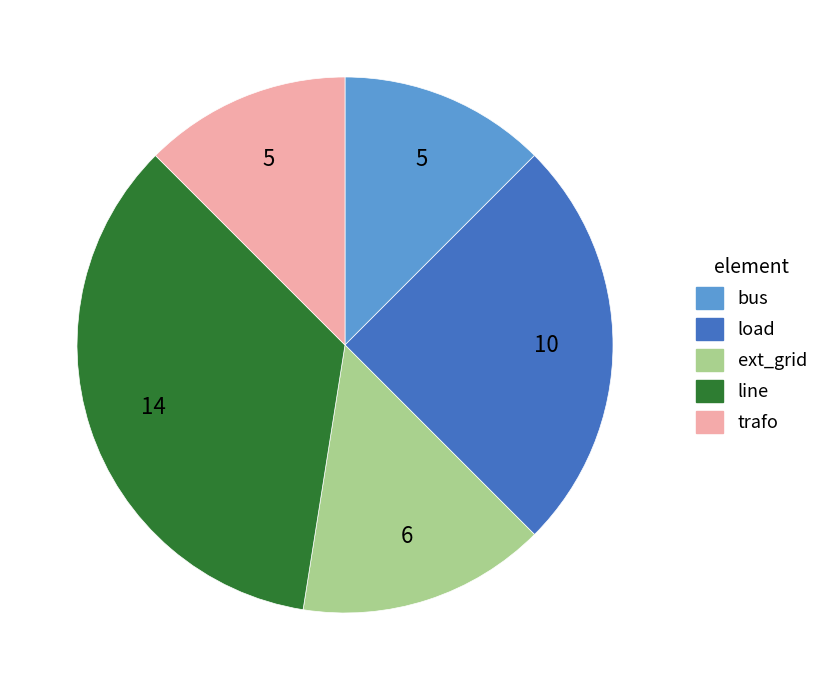

Is there a majority slice in this chart?

No